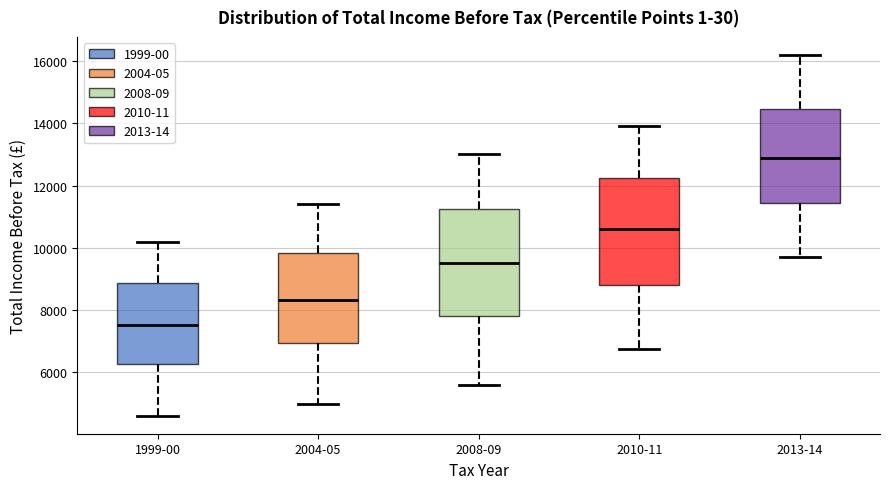

Reading left to right, read every box against the y-axis: the position of its median line, the range the box covers, and the ends of its whiskers. The values are not printed on the chart, so give them approximately, as read against the axis.

1999-00: median 7600, box 6200 to 8800, whiskers 4600 to 10200
2004-05: median 8400, box 7000 to 9800, whiskers 5000 to 11400
2008-09: median 9600, box 7800 to 11200, whiskers 5600 to 13000
2010-11: median 10600, box 8800 to 12200, whiskers 6800 to 14000
2013-14: median 13000, box 11400 to 14400, whiskers 9800 to 16200